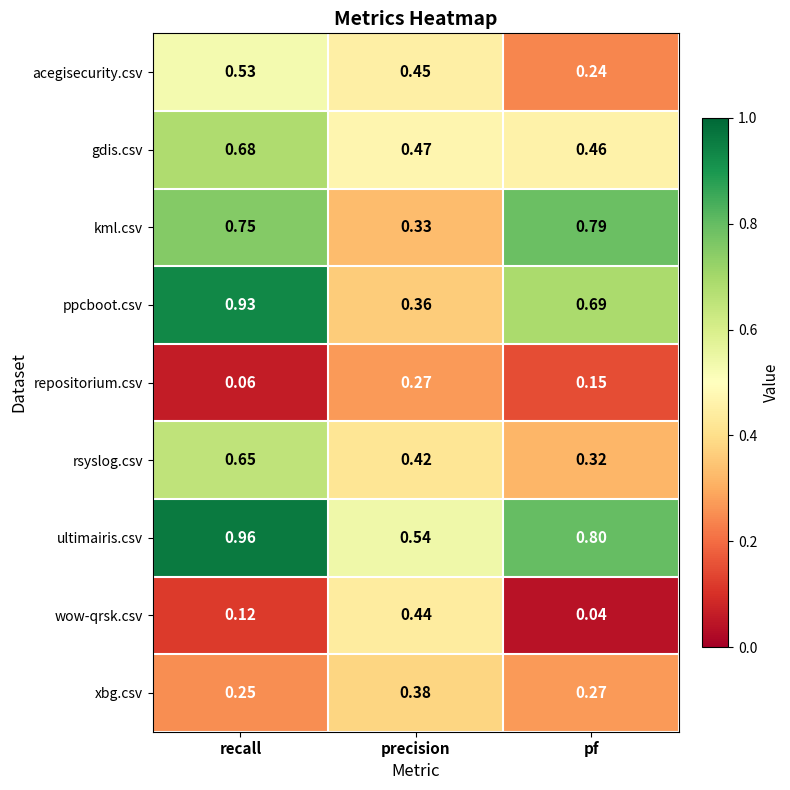

Which series has the largest range (max minus min)?

ppcboot.csv